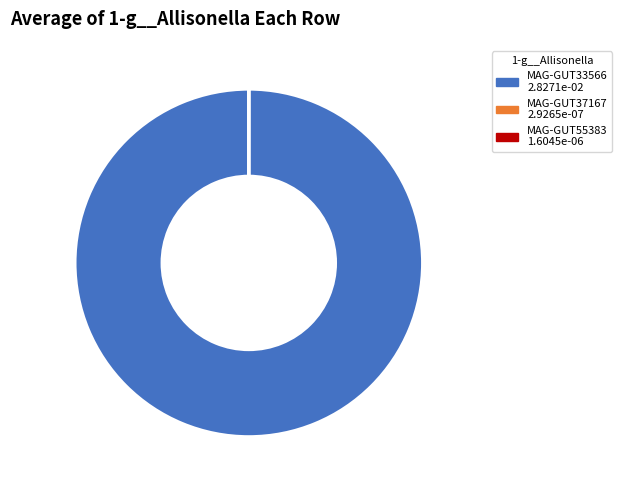

Which slice is the largest?

MAG-GUT33566